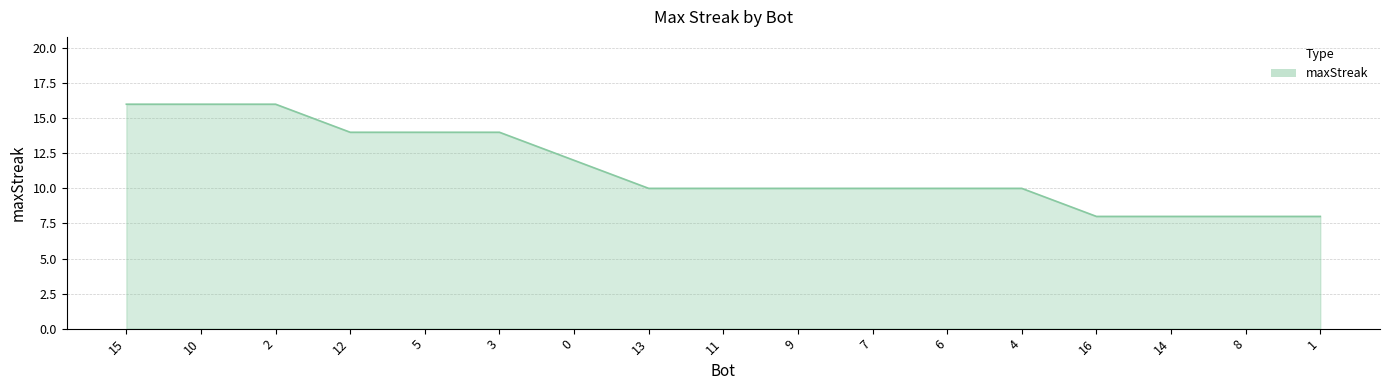

What is the minimum value shown in the chart?

8